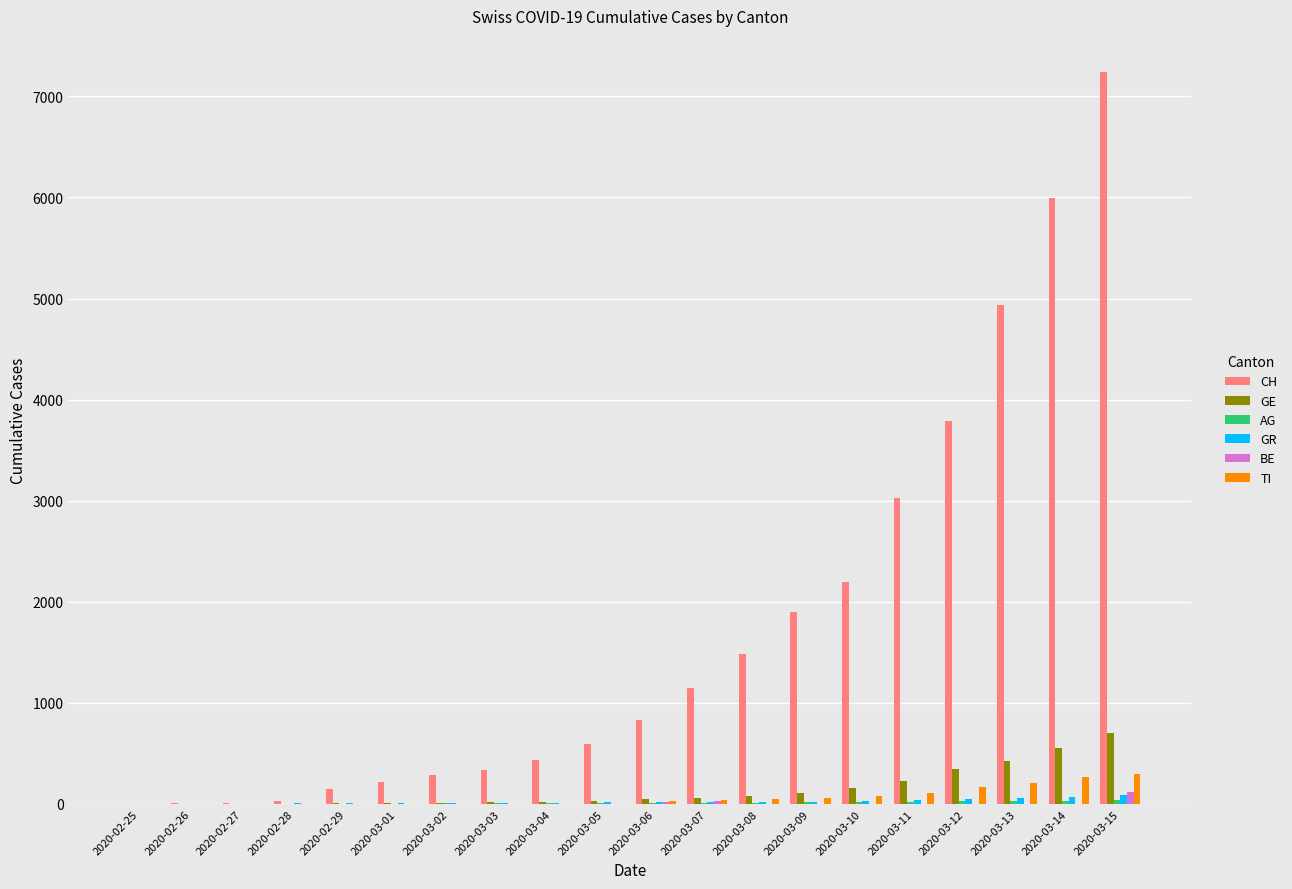

Between 2020-03-04 and 2020-03-07, which series saw the biggest shift?

CH